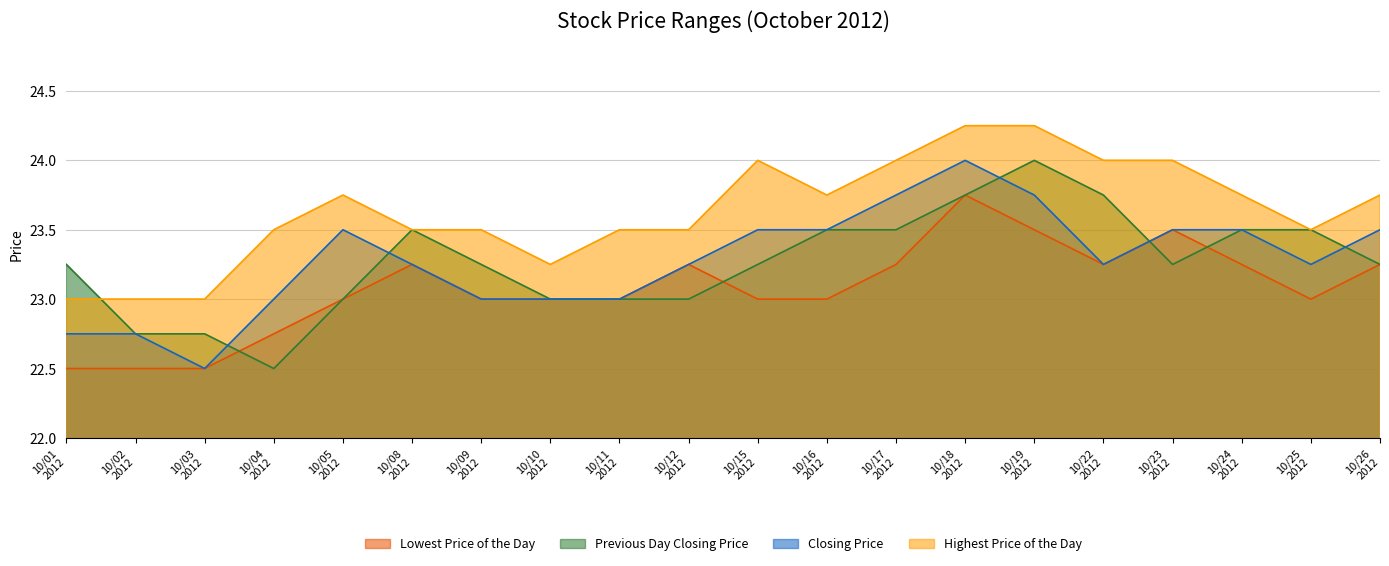

True or false: Highest Price of the Day and Lowest Price of the Day cross at least once.

False